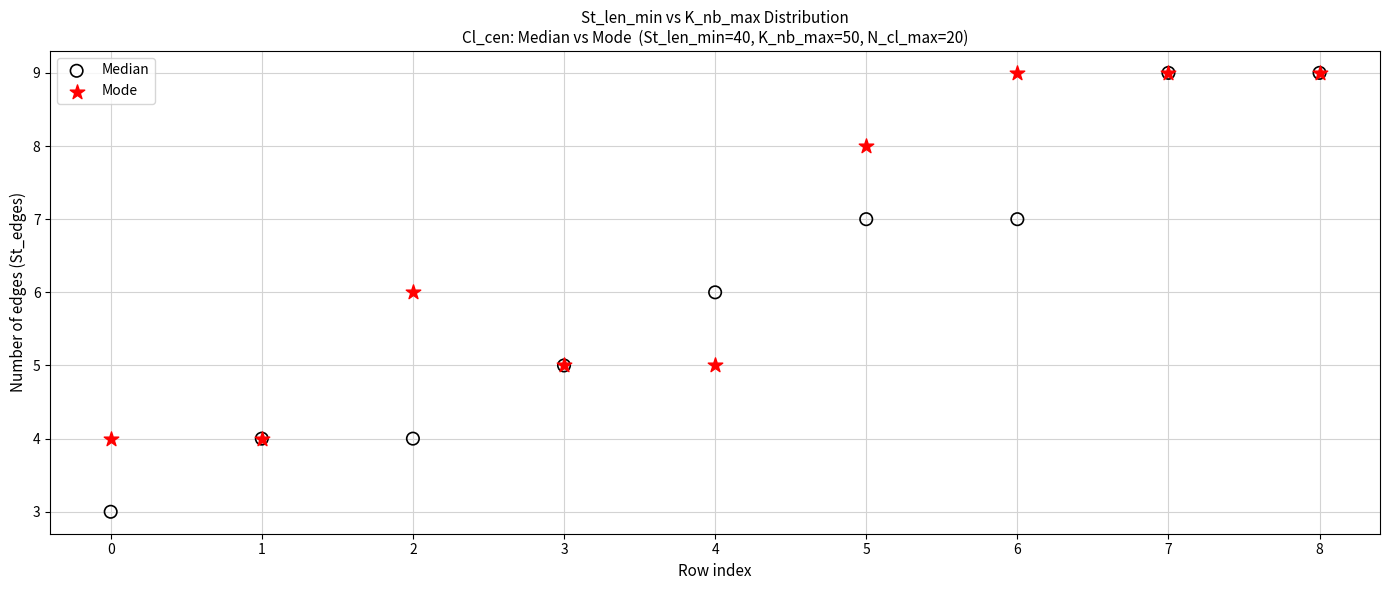

What are all the series names shown in the legend?

Median, Mode